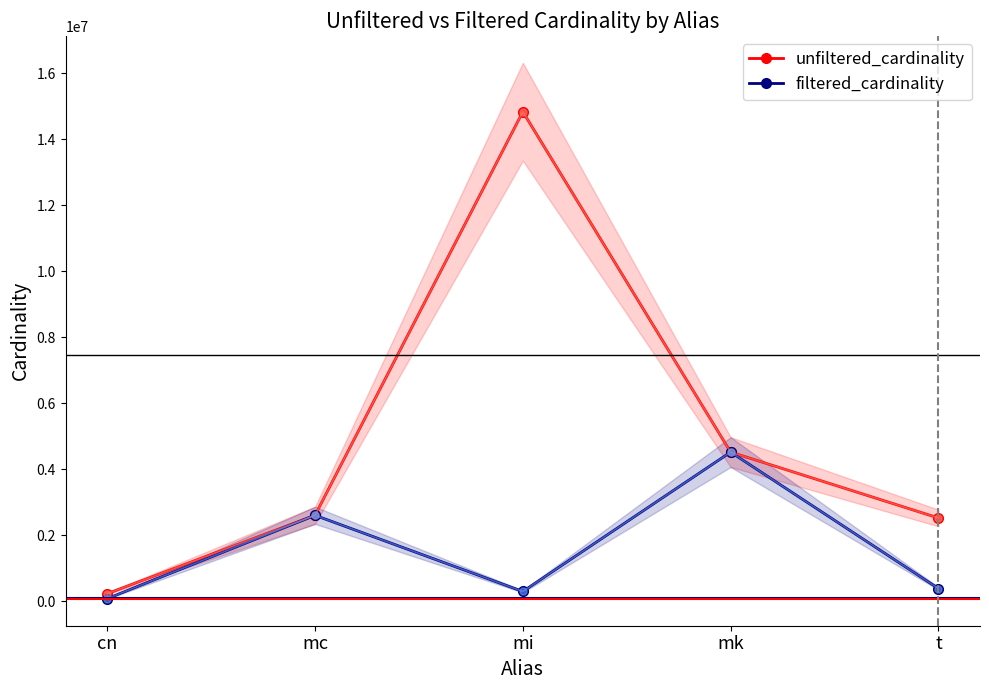

What is the minimum value shown in the chart?

84843